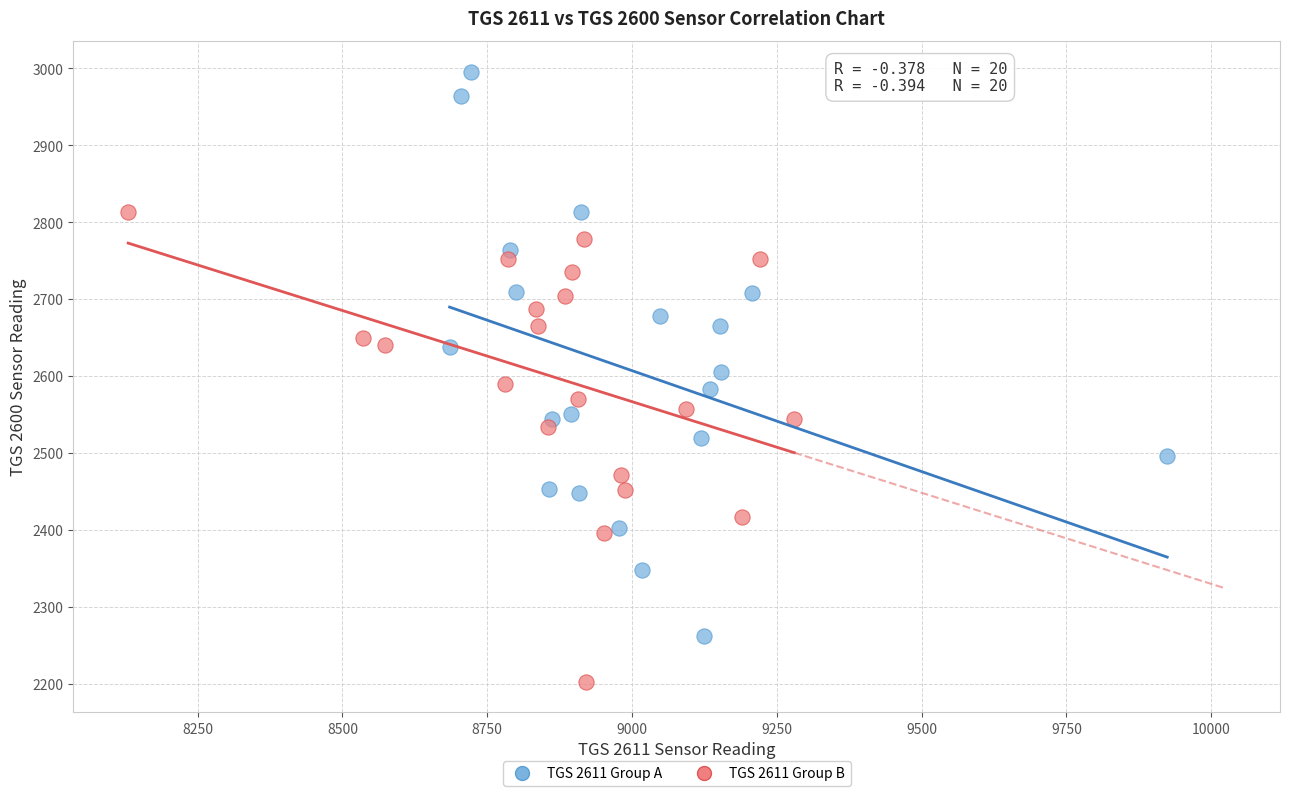

What are all the series names shown in the legend?

TGS 2611 Group A, TGS 2611 Group B